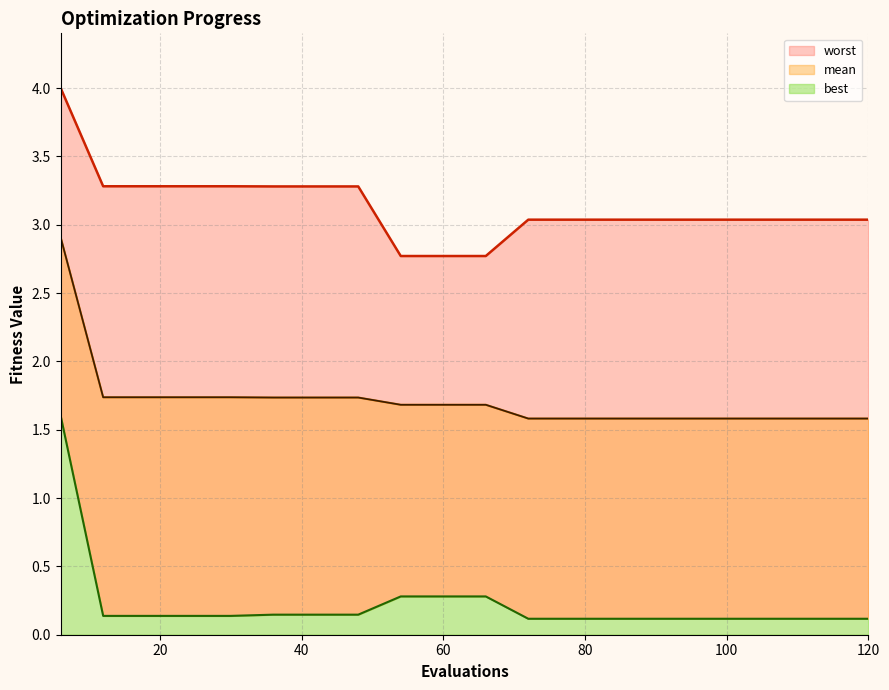

Between 18 and 108, which series saw the biggest shift?

worst